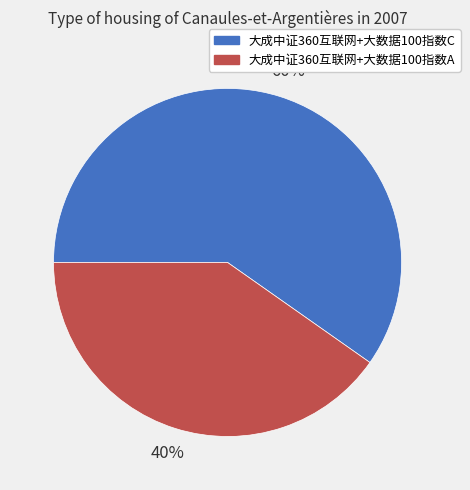

What is the majority slice?

大成中证360互联网+大数据100指数C